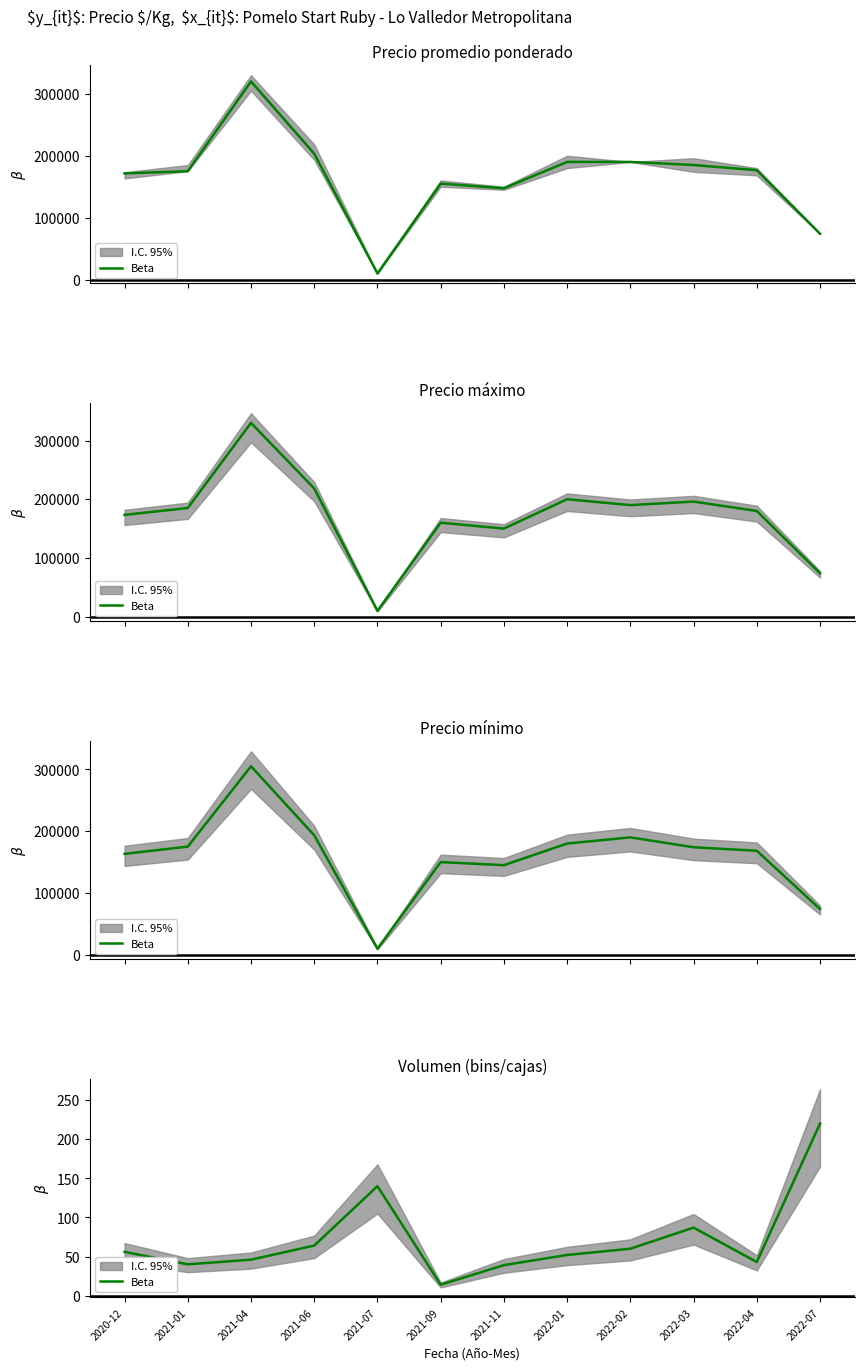

List the labels in order of value, largest first.

2022-07, 2021-07, 2022-03, 2021-06, 2022-02, 2020-12, 2022-01, 2021-04, 2022-04, 2021-01, 2021-11, 2021-09